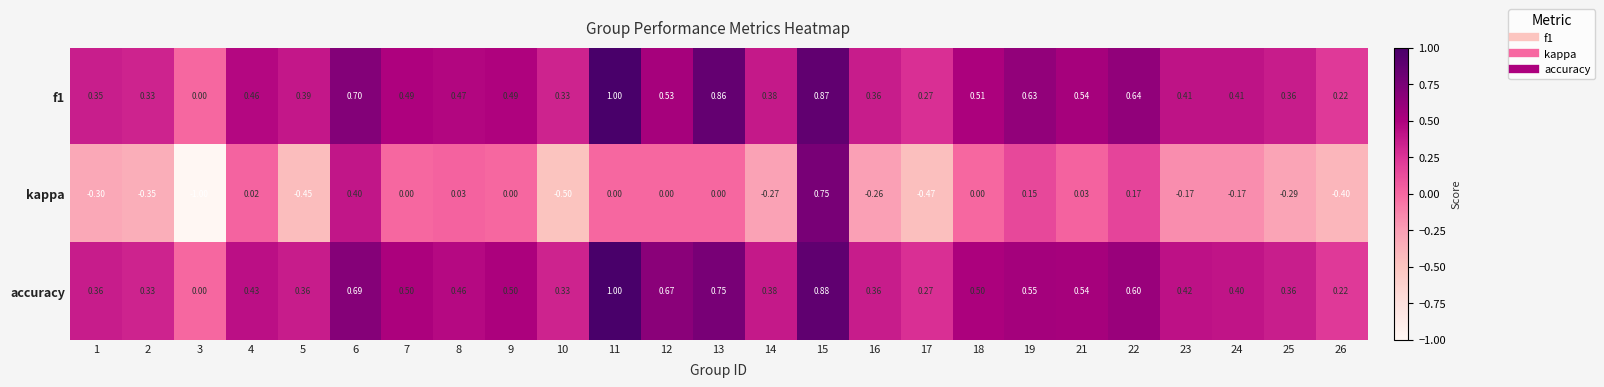

Which series has the widest spread of values?

kappa